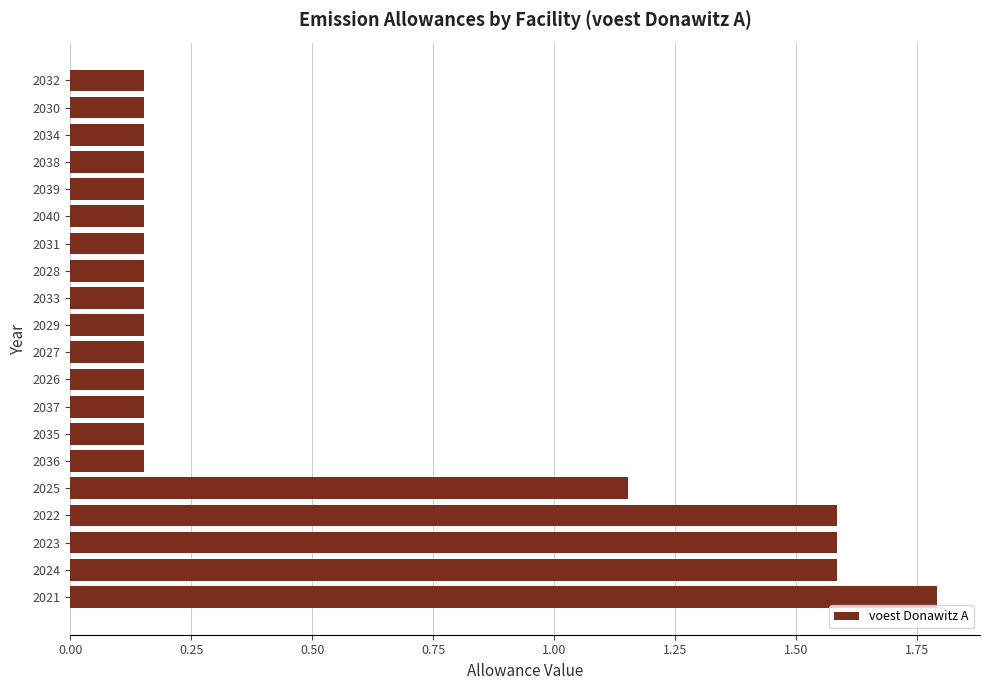

What is the maximum value shown in the chart?

1.8